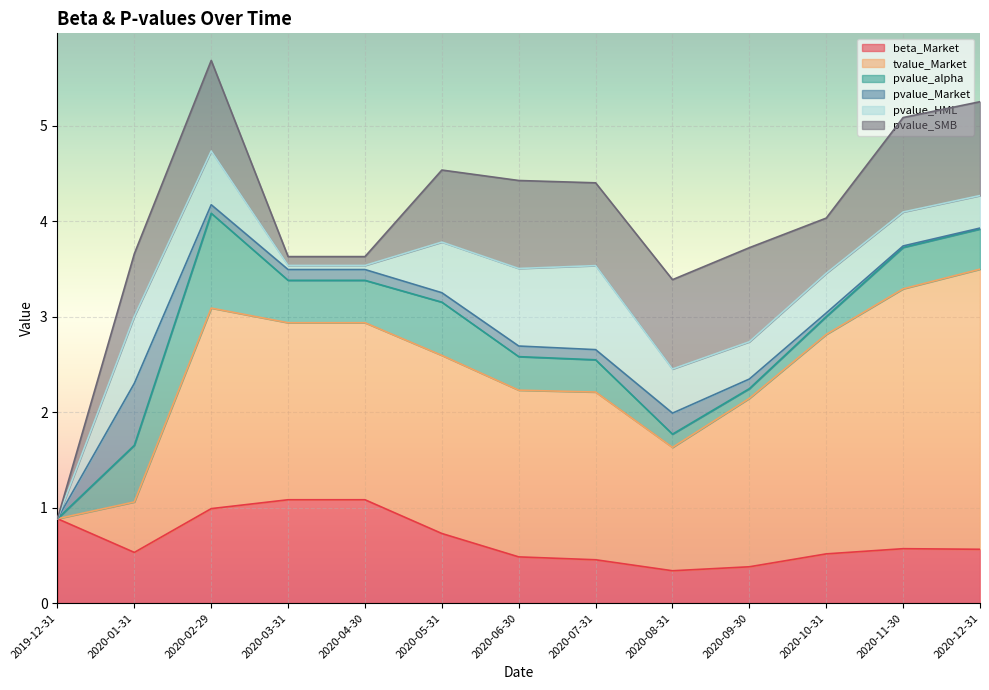

In pvalue_HML, how many points are higher than both neighbors (excluding endpoints)?

3